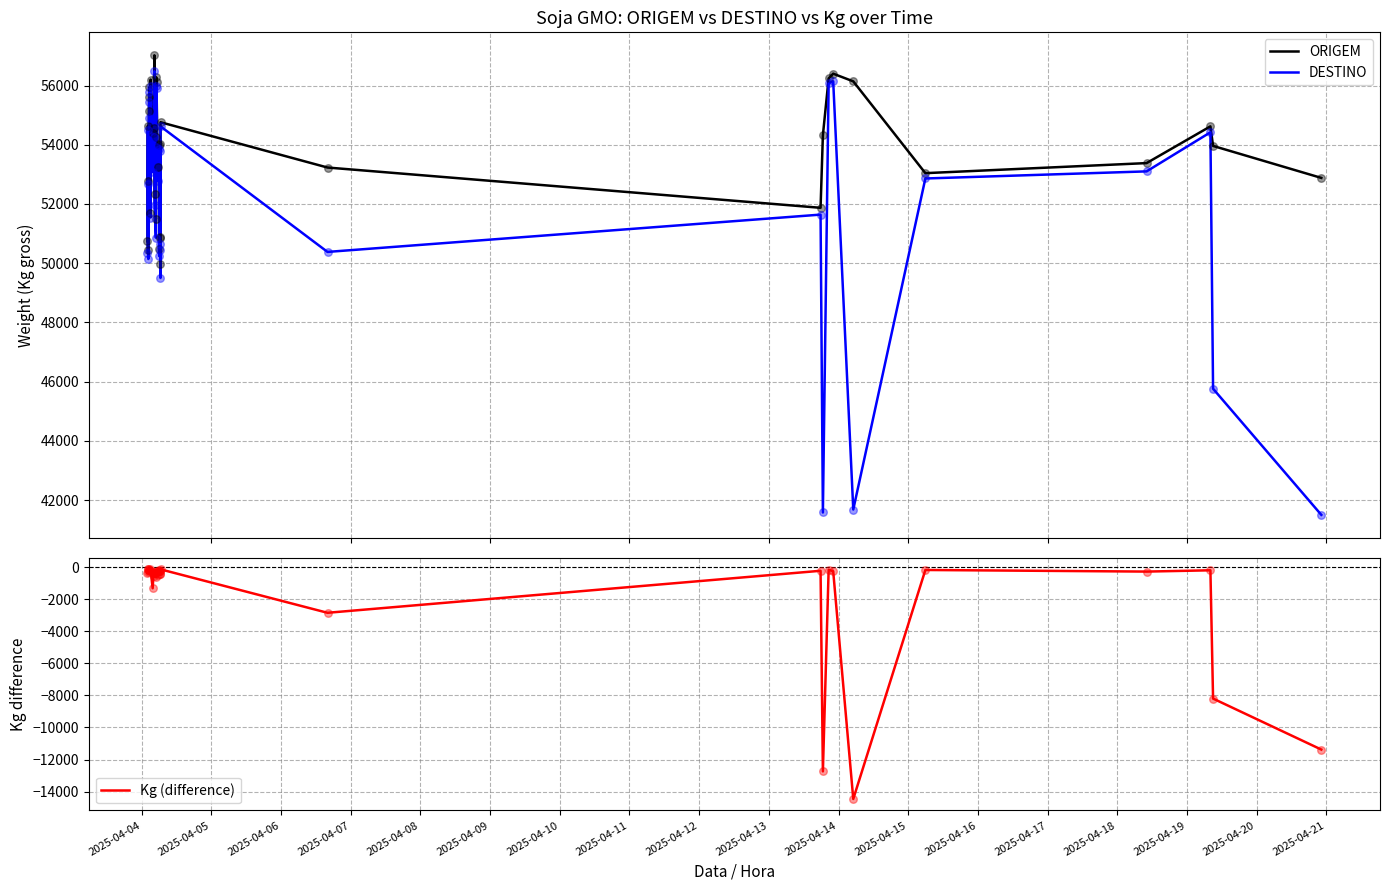

Which series contains the highest Y value?

ORIGEM